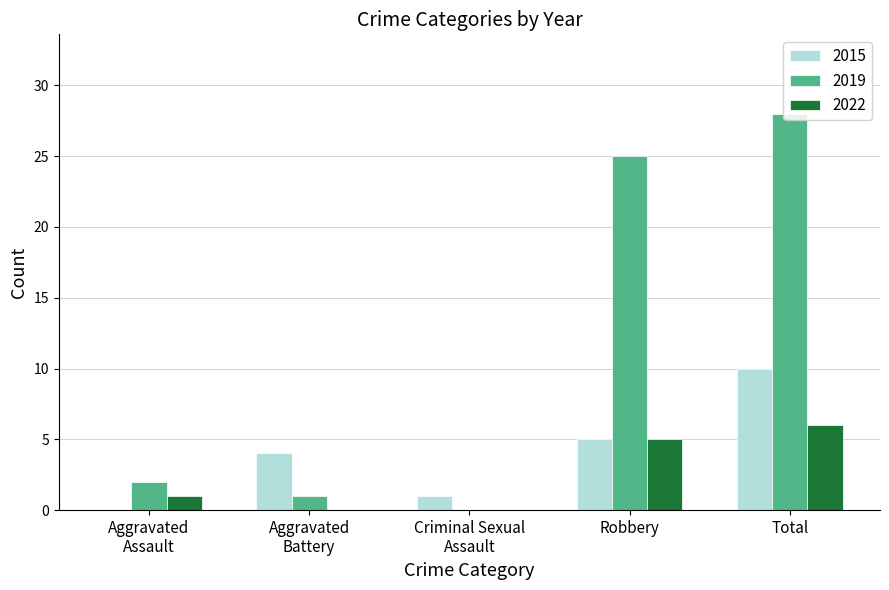

At which category is the sum across all series the highest?

Total